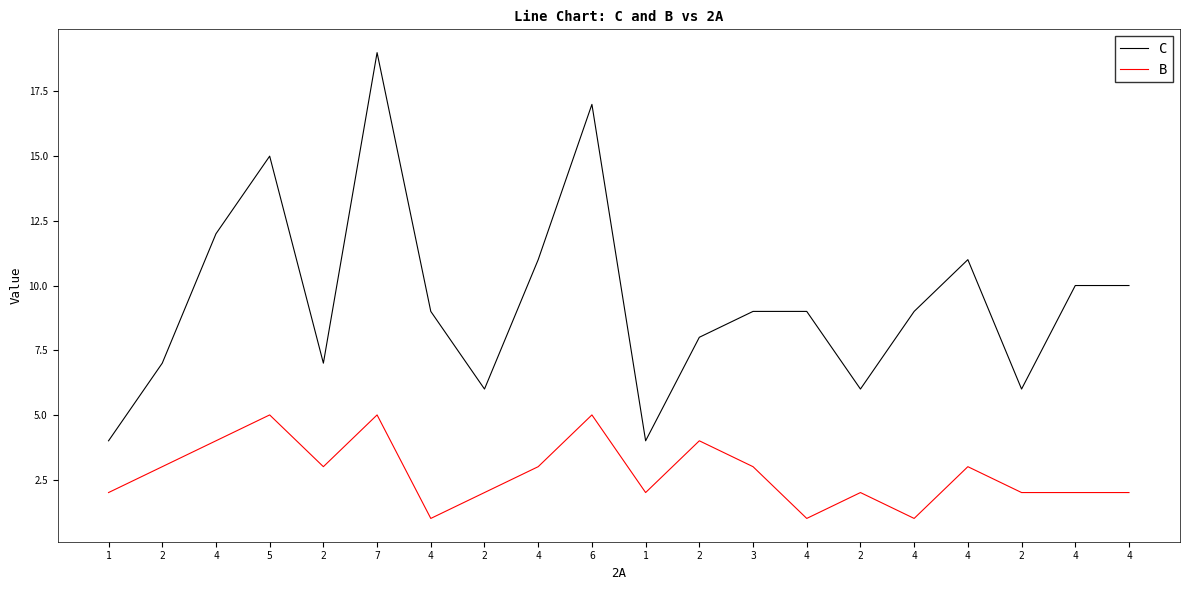

What is the sum of the B values at 4 and 4?

3